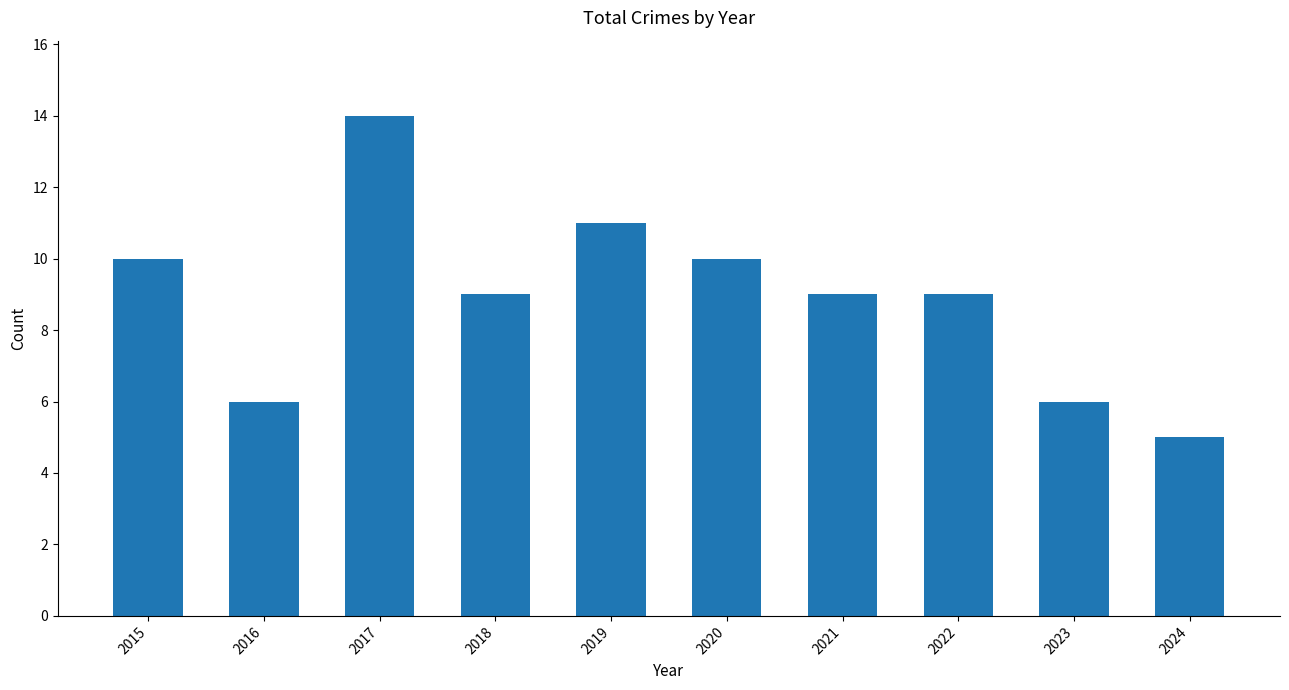

Are the bars horizontal?

No